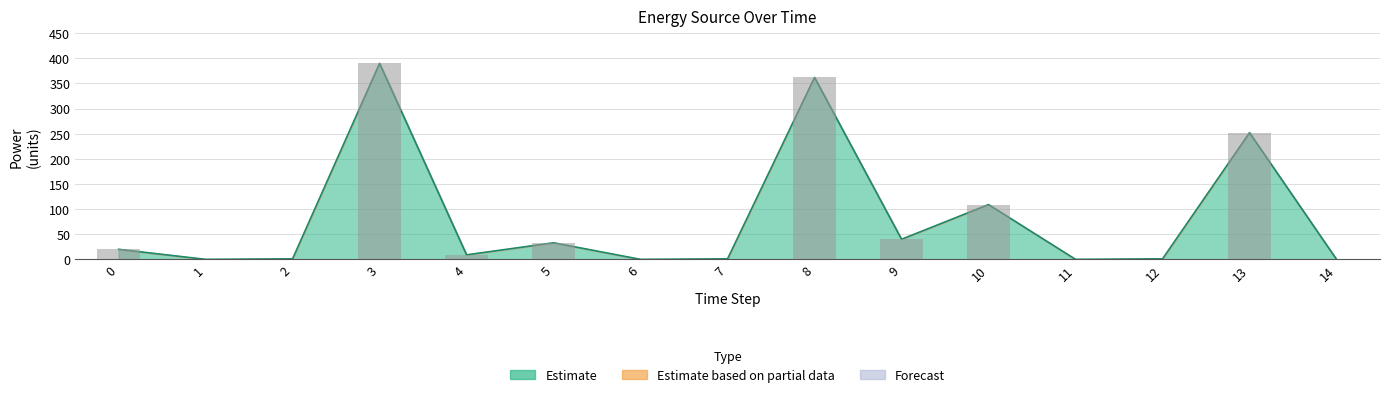

Count the number of categories in the chart.

15